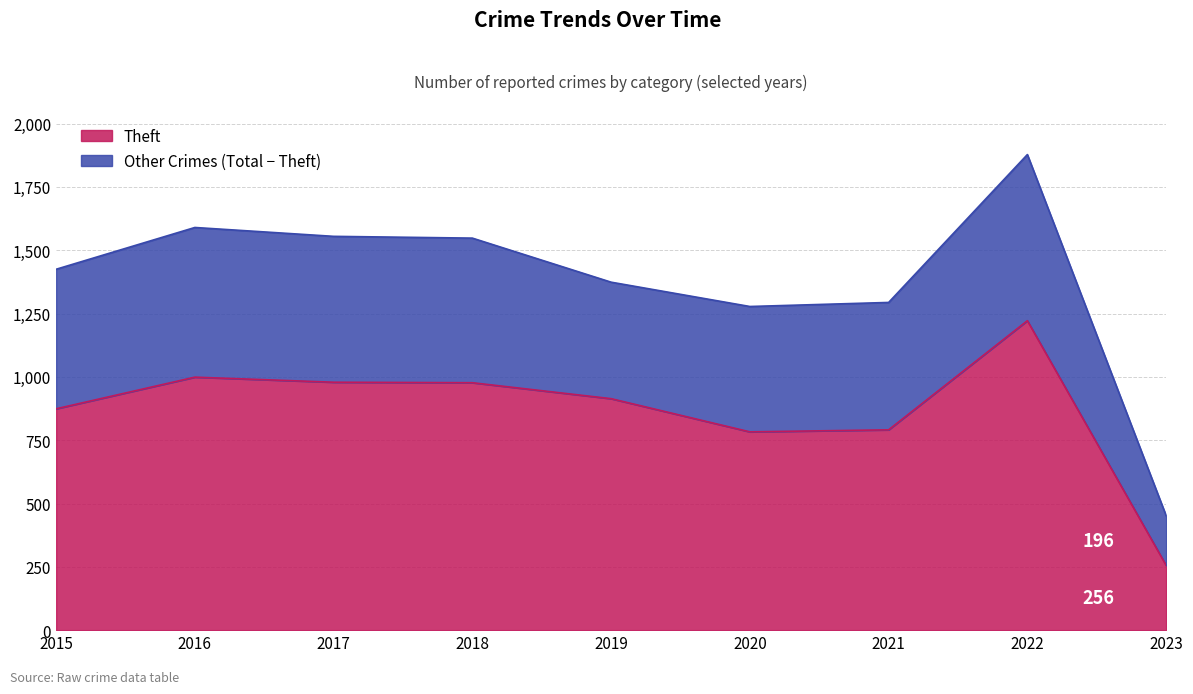

Where does the Theft series first go above 914?

2016